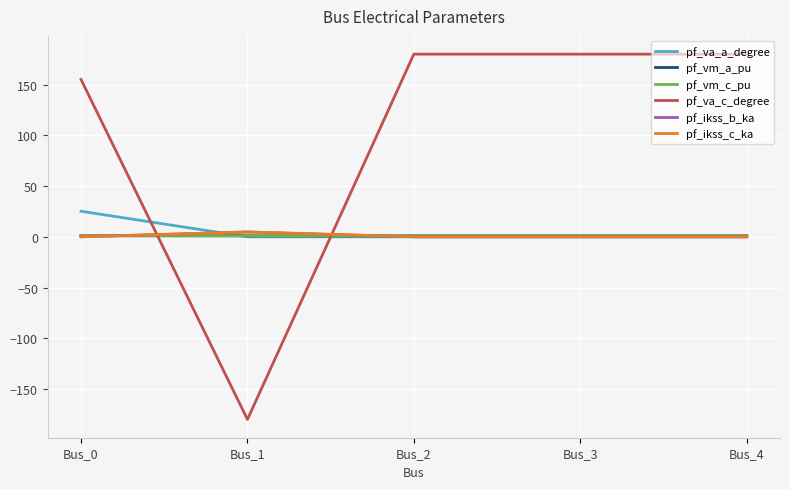

Does the chart have visible grid lines?

Yes